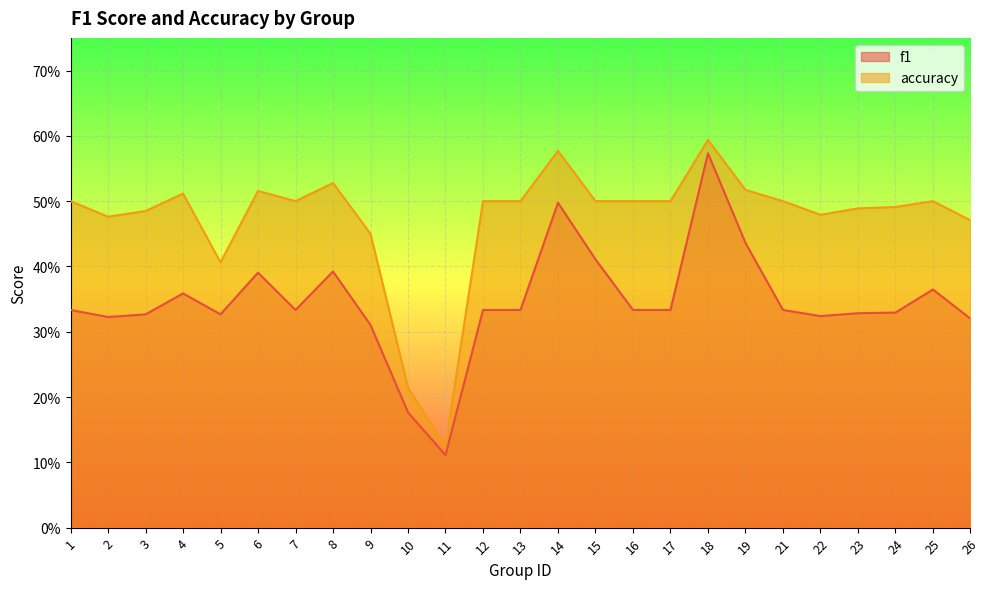

What is the highest value of the f1 series?

0.6